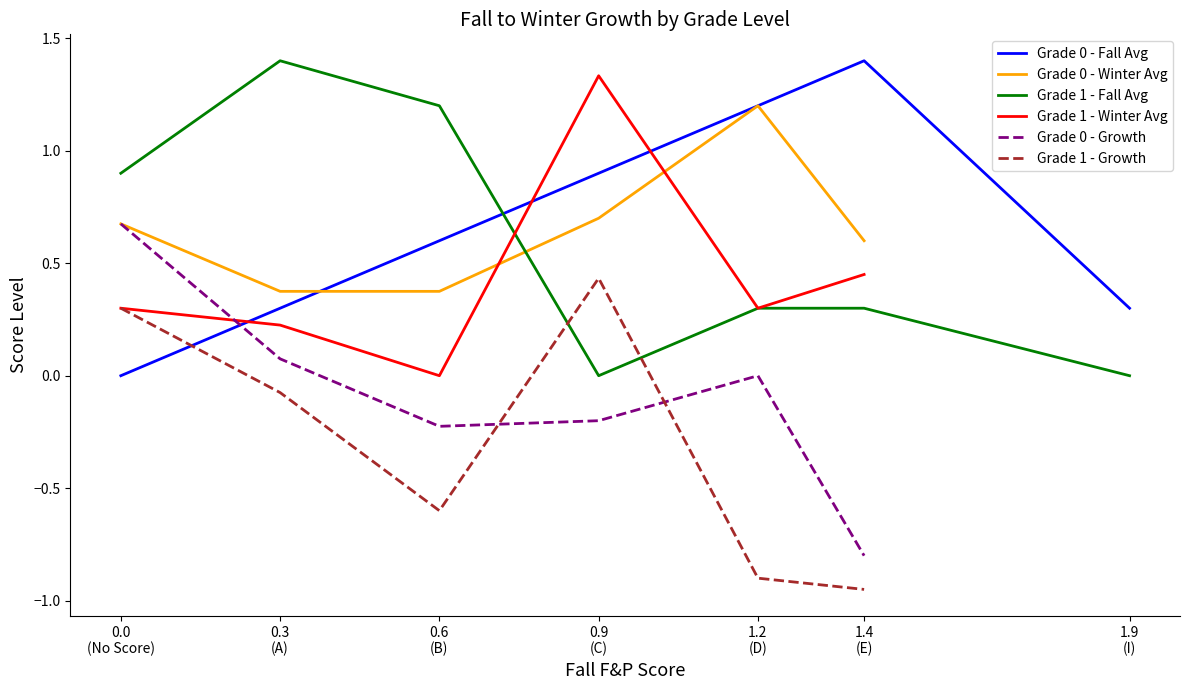

What is the total value across all series at 0.6
(B)?

1.4